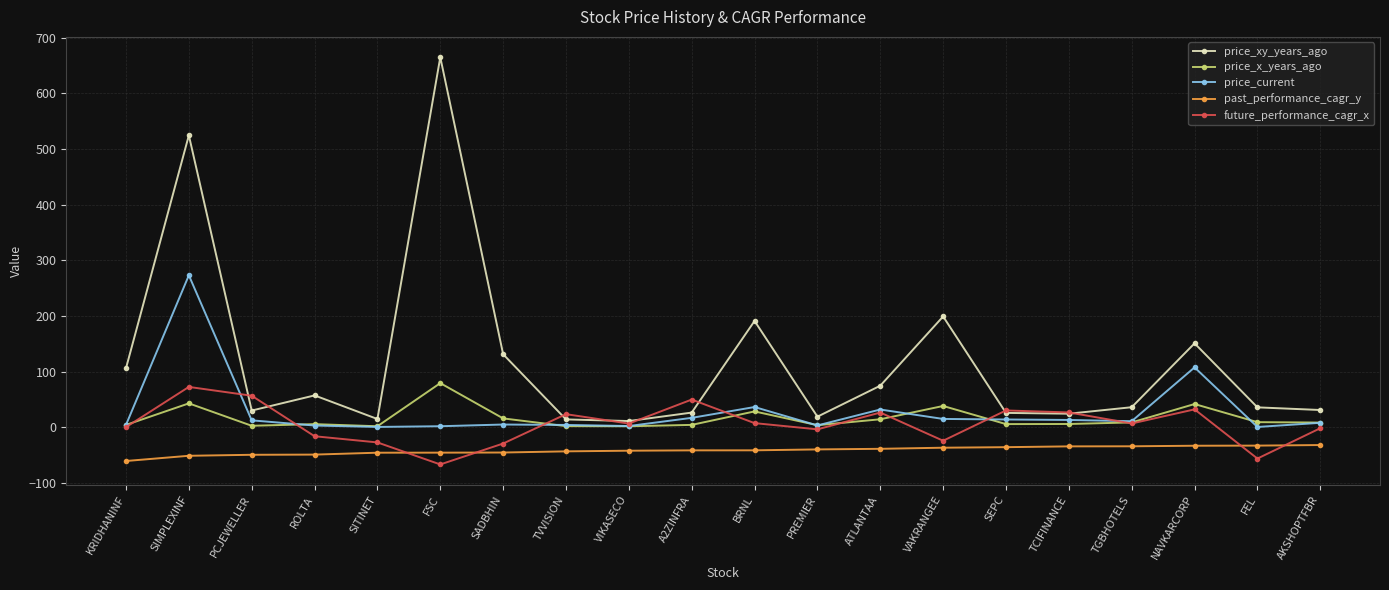

Which series has the largest total across all categories?

price_xy_years_ago